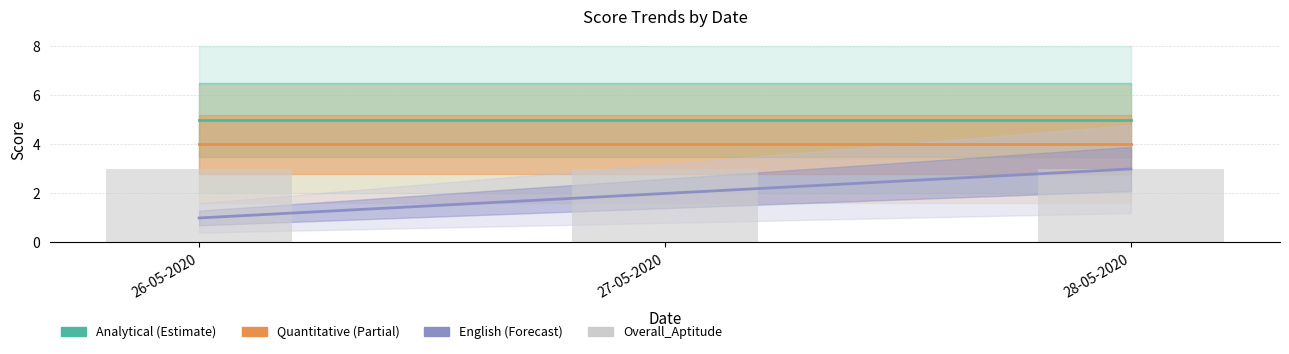

Is the value of Overall_Aptitude at 27-05-2020 greater than the value of Quantitative at 26-05-2020?

No